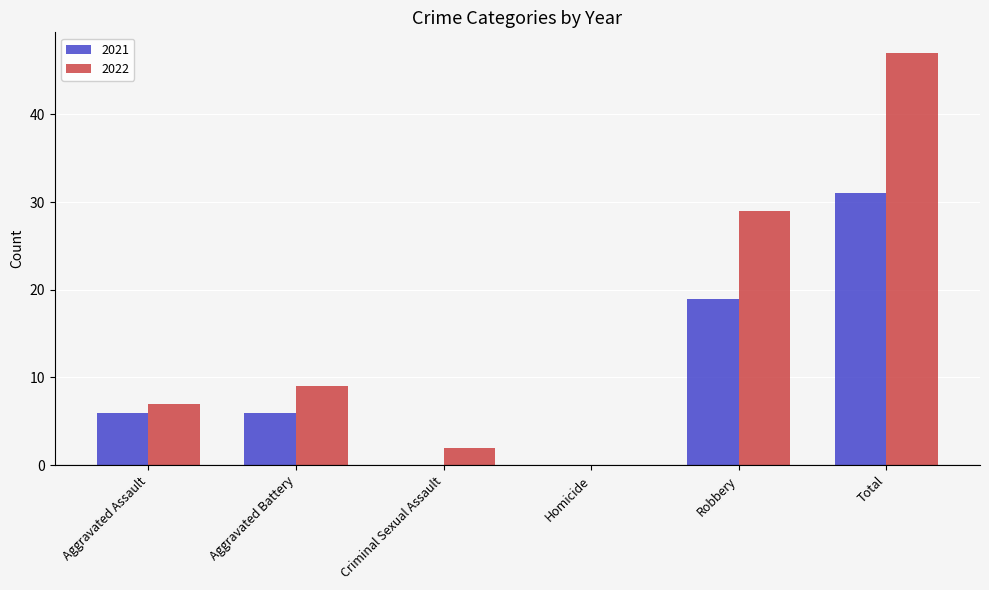

True or false: 2022 has a value of 11 at Aggravated Assault.

False